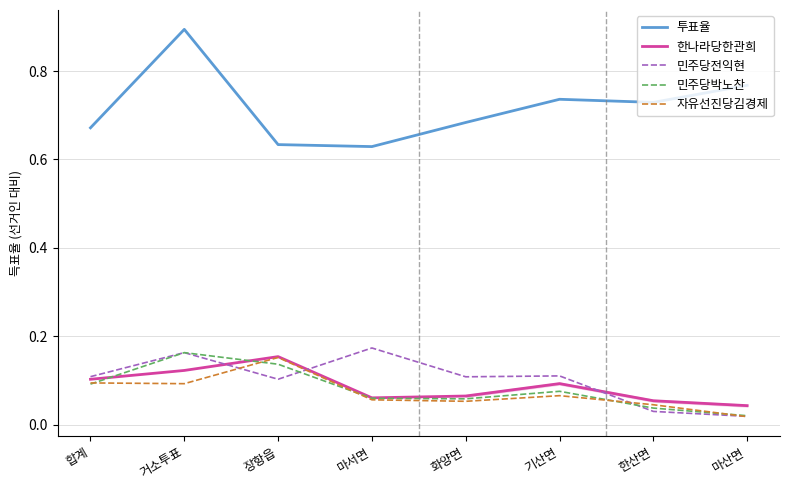

At which label does 민주당전익현 reach its peak?

마서면